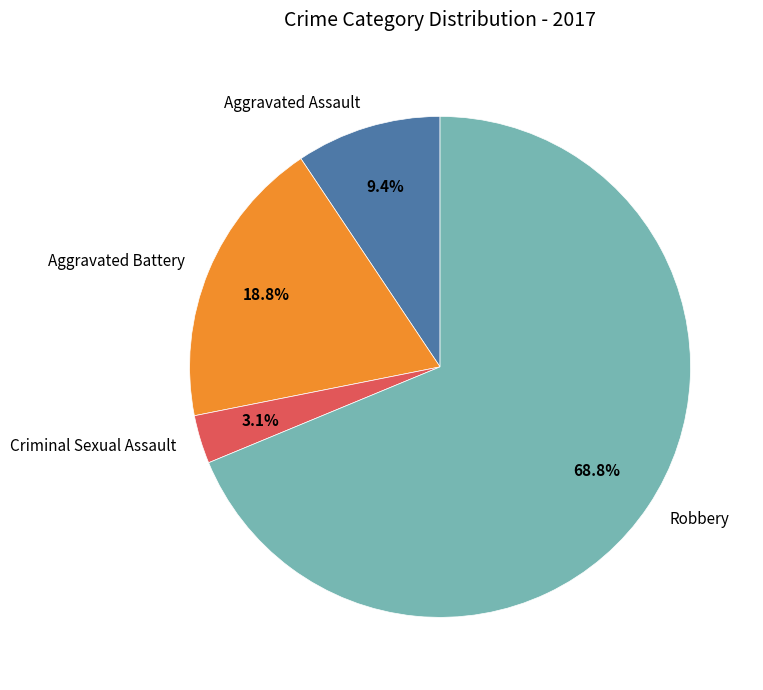

Does Robbery account for over 50% of the chart?

Yes